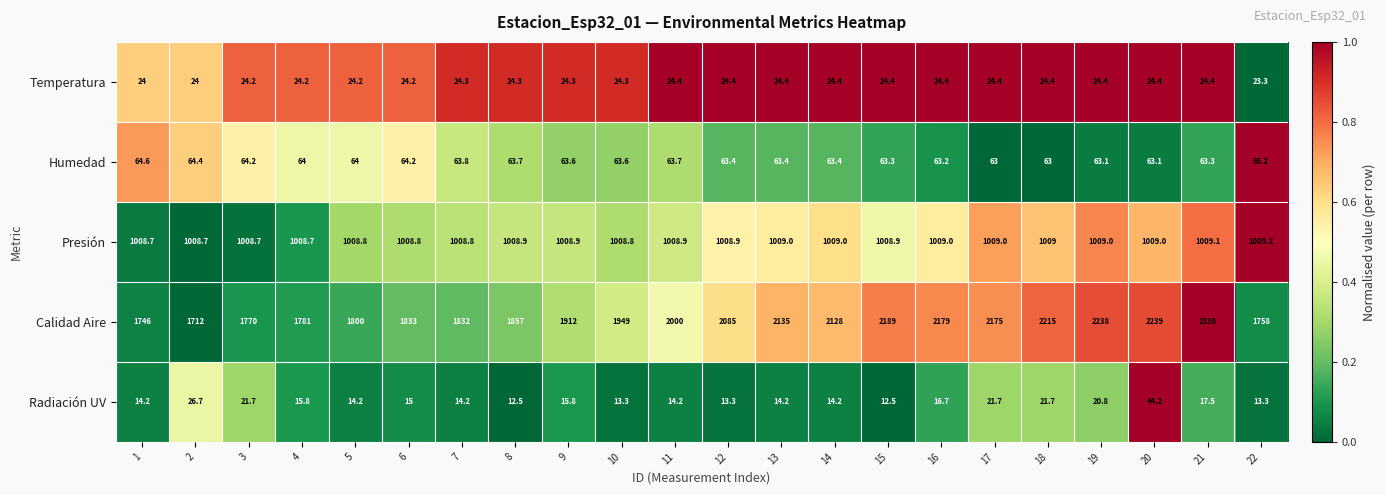

True or false: Presión has a value of 431.9 at 1.

False